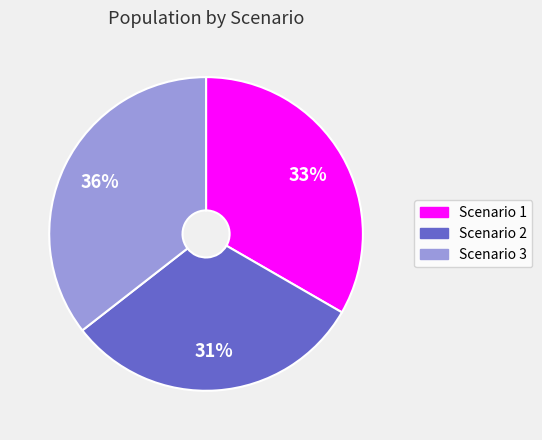

Does Scenario 3 represent more than half of the total?

No